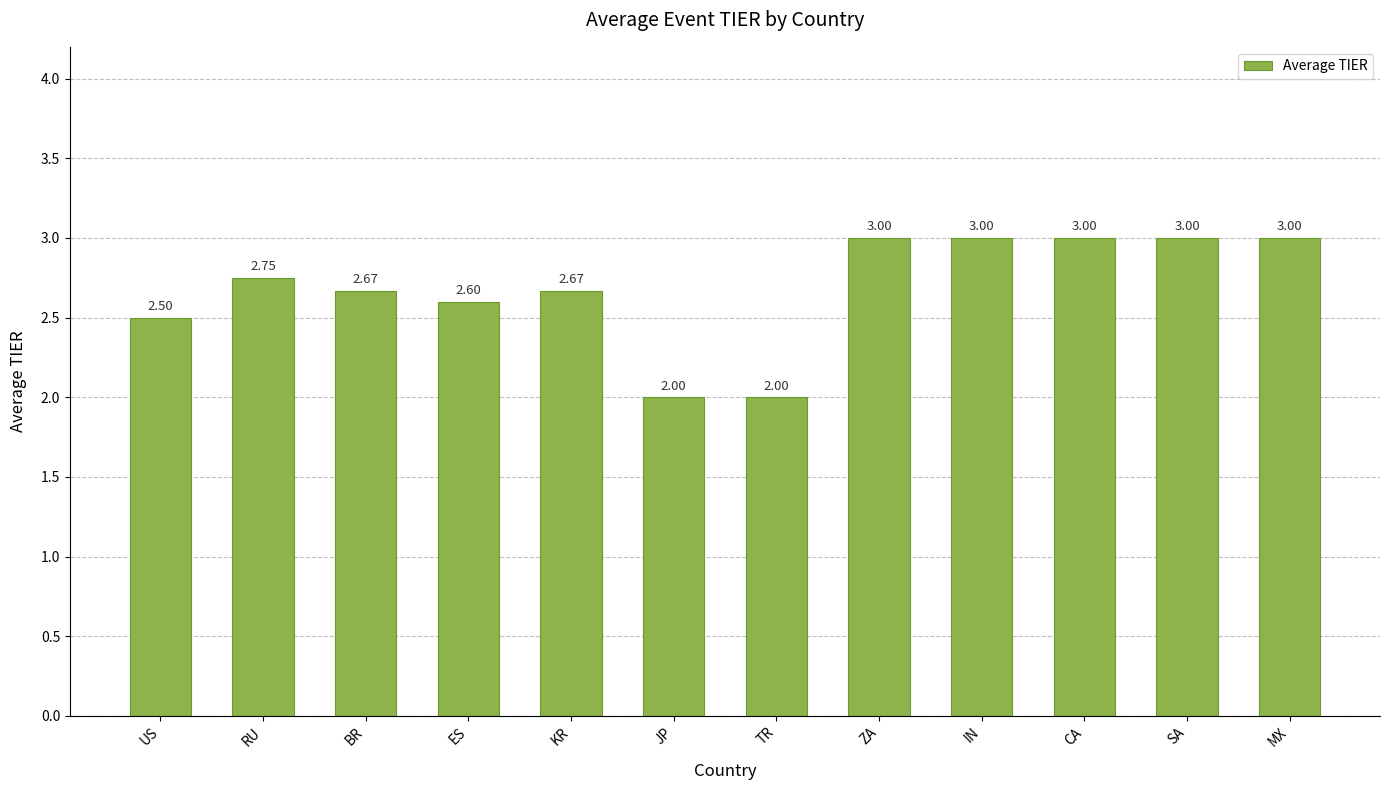

What is the label of the 7th bar from the right?

JP